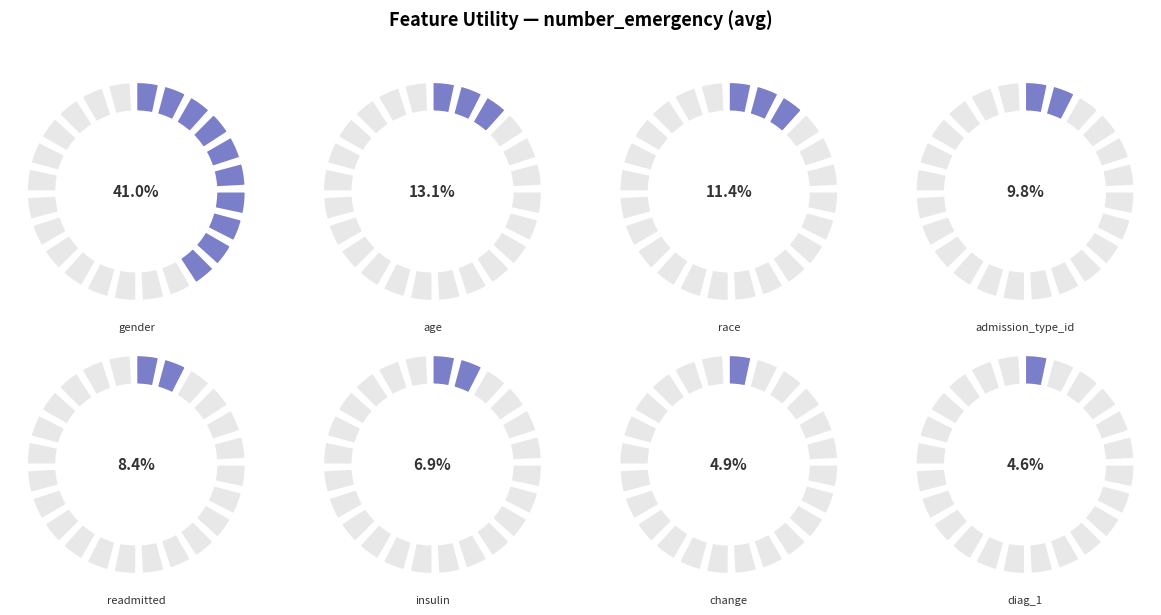

Count the number of slices in the pie.

8